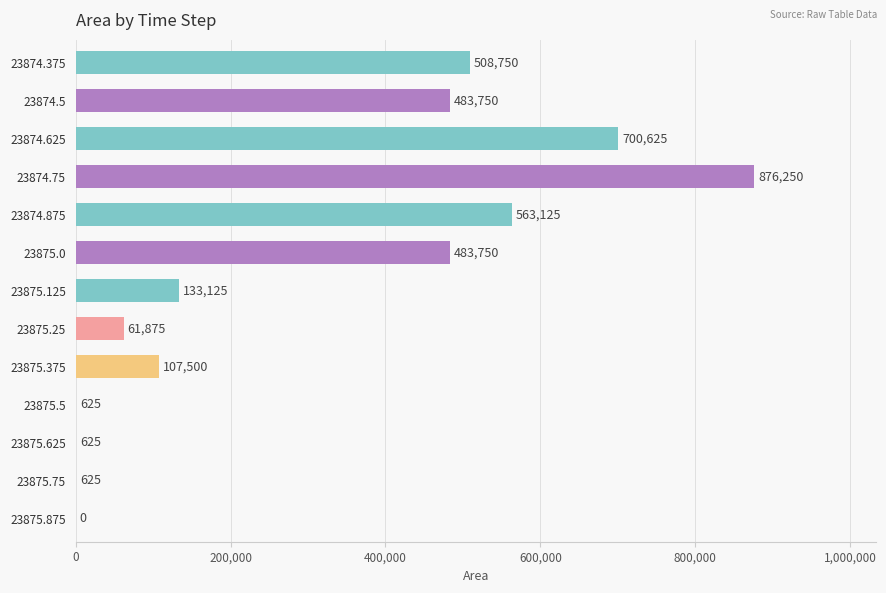

Count the number of data series in this chart.

1